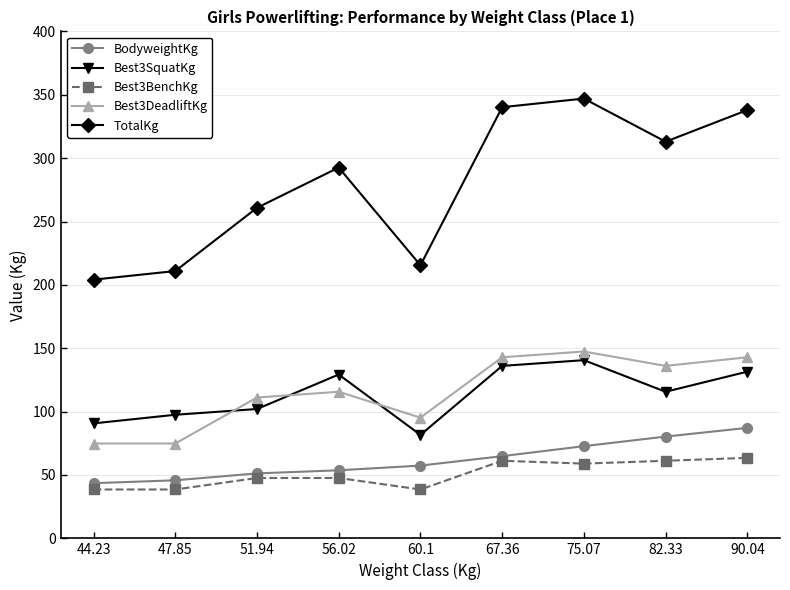

How many values in the BodyweightKg series exceed 57?

5